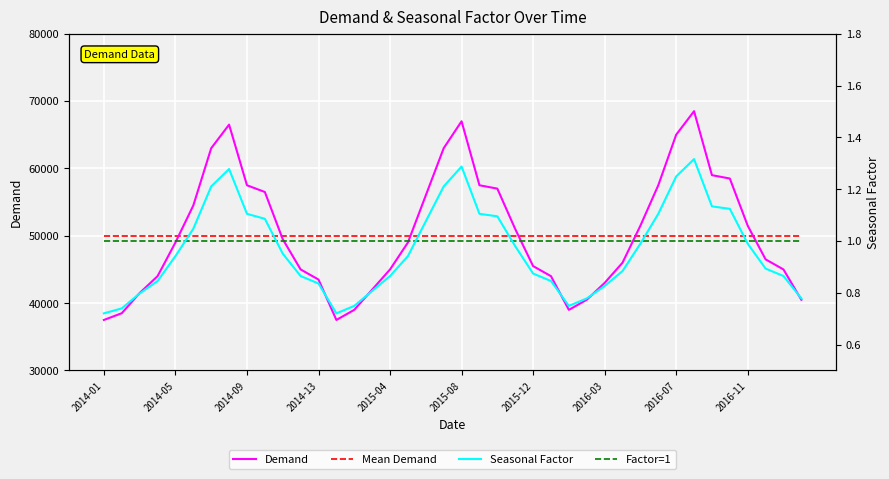

Count the number of data series in this chart.

4